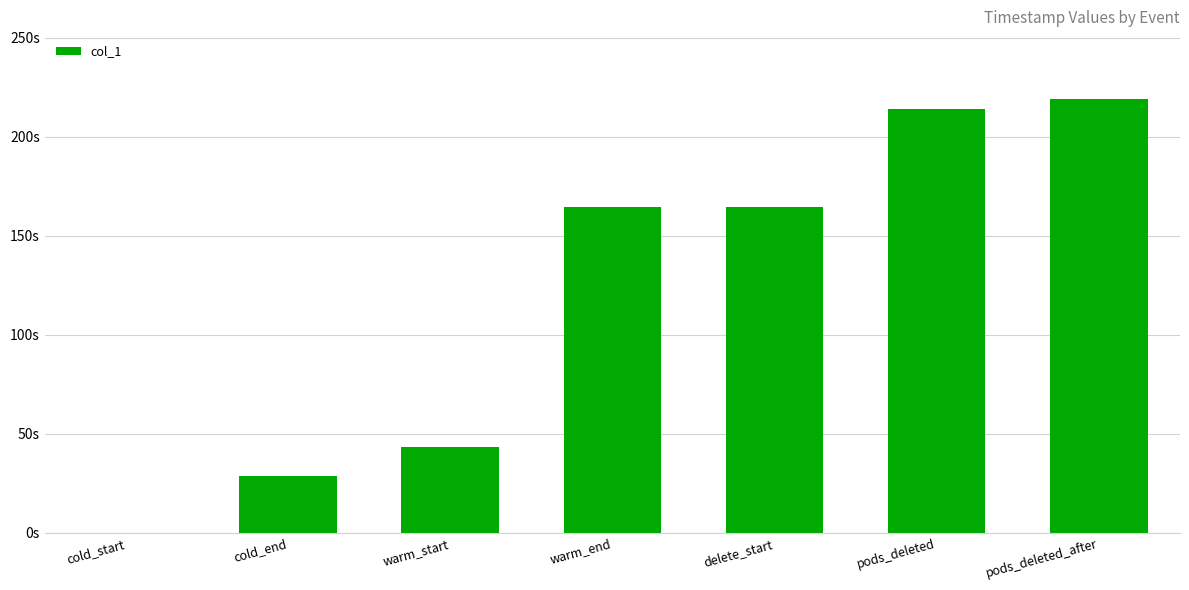

Are the bars horizontal?

No